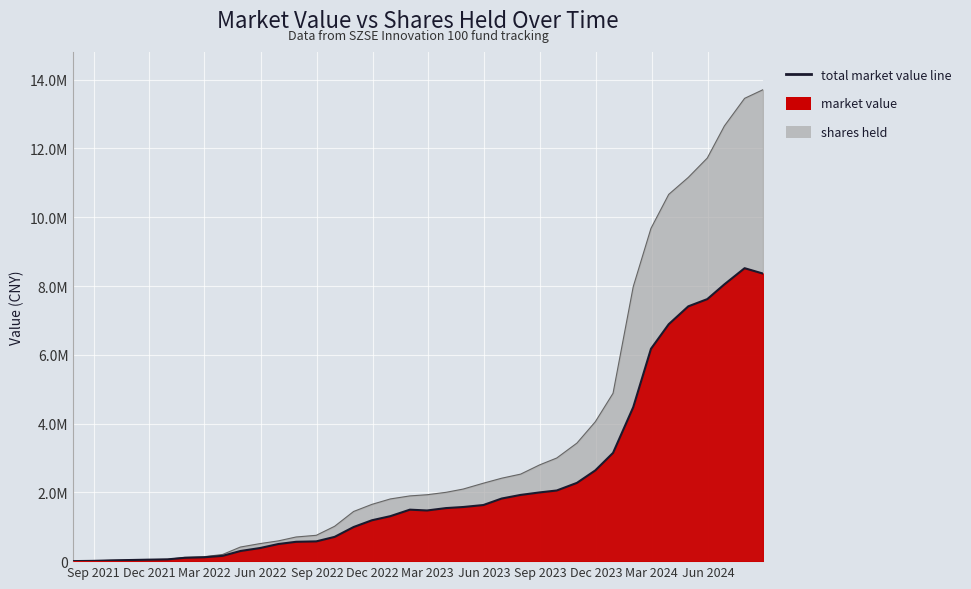

What is the maximum value shown in the chart?

8518977.2